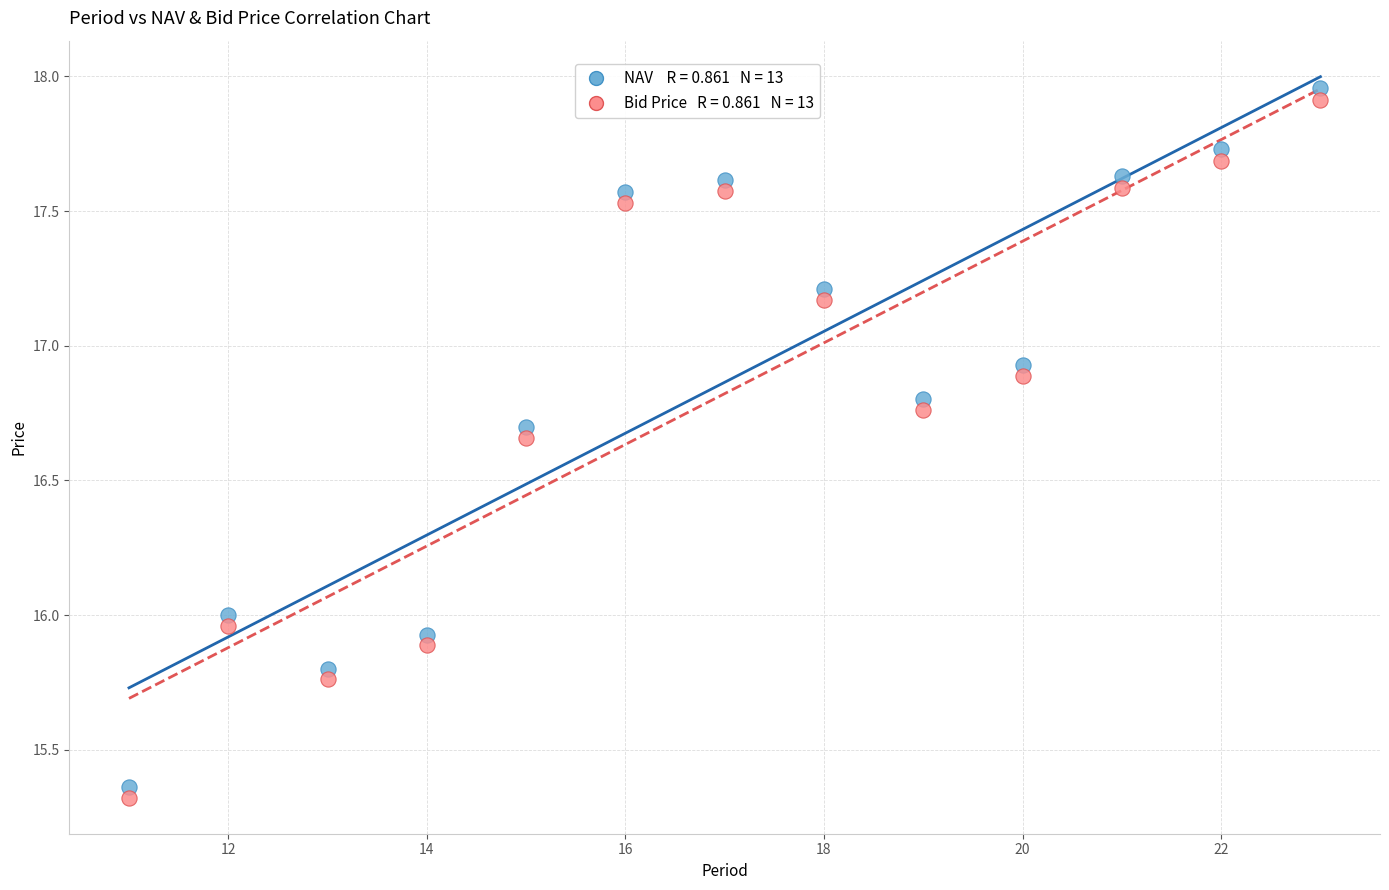

Across all data points, what is the range of X values (max minus min)?

12.0